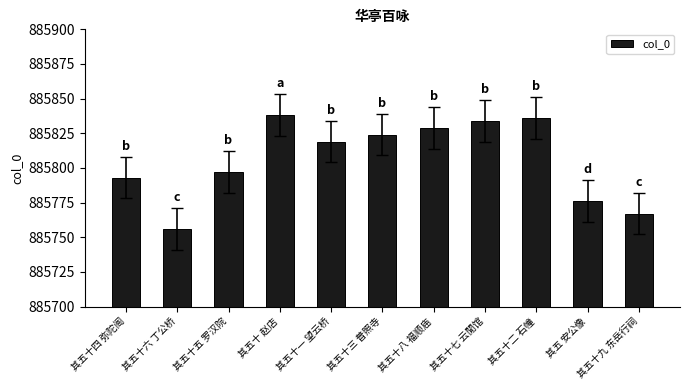

Reading right to left, list all the values displayed in this chart.

885767	885776	885836	885834	885829	885824	885819	885838	885797	885756	885793